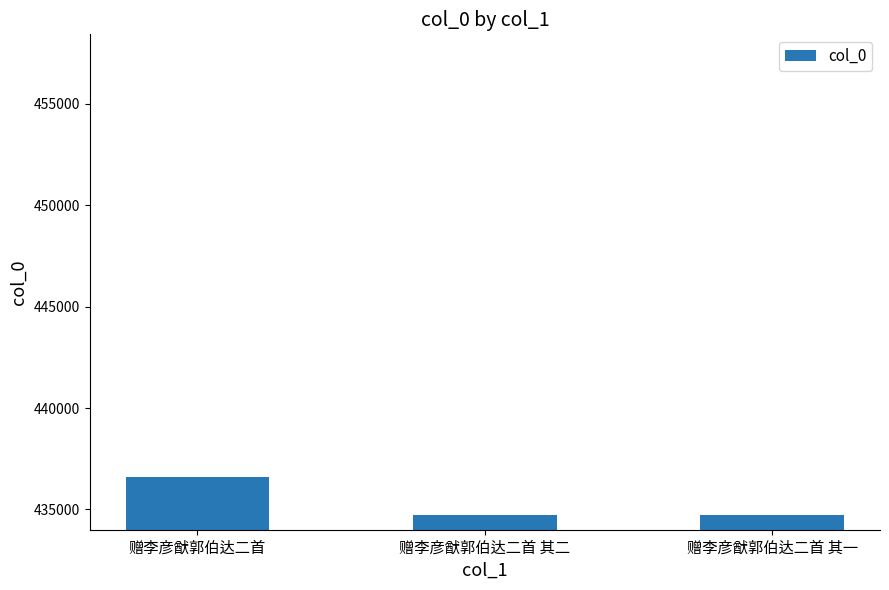

The value at 赠李彦猷郭伯达二首 is 436599. True or false?

True